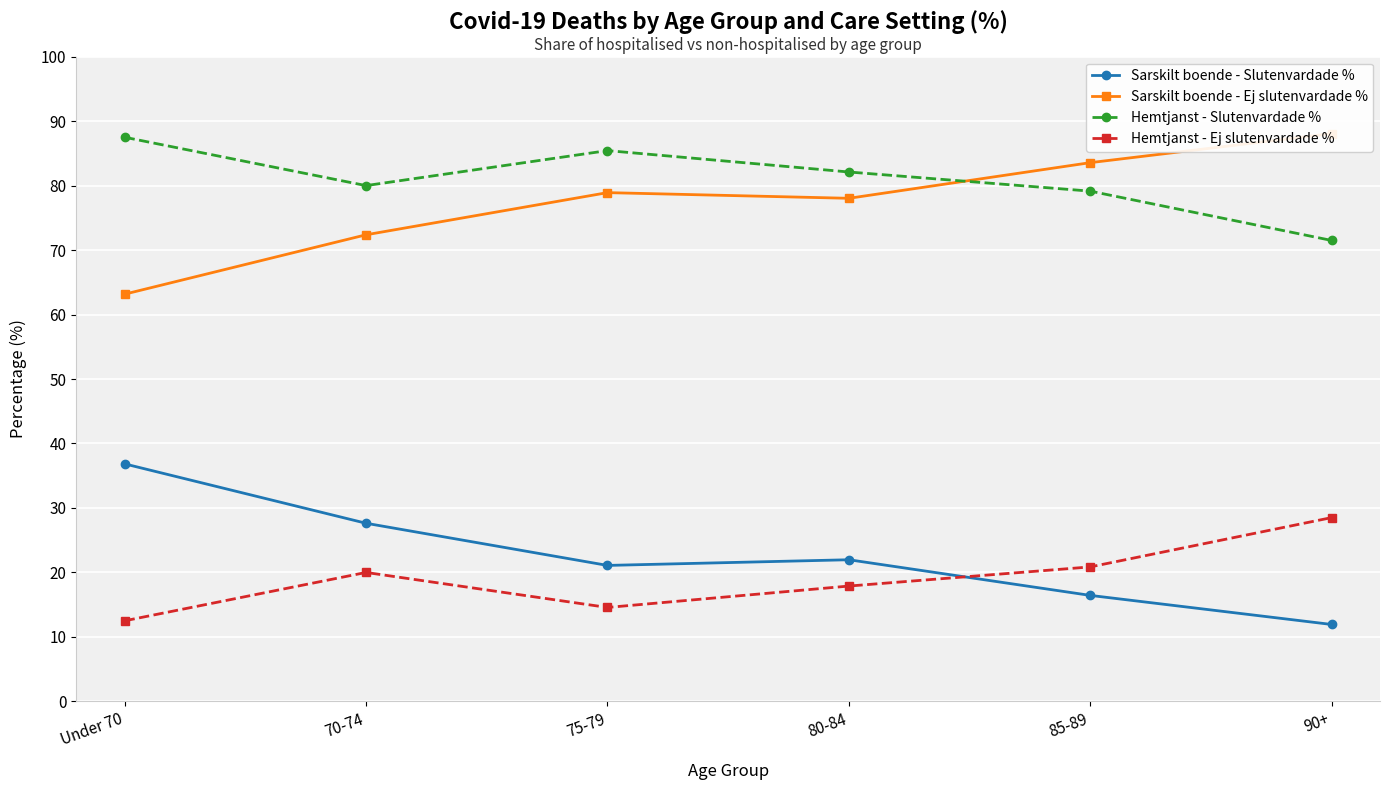

At which label is Sarskilt boende - Ej slutenvardade % closest to 75?

70-74